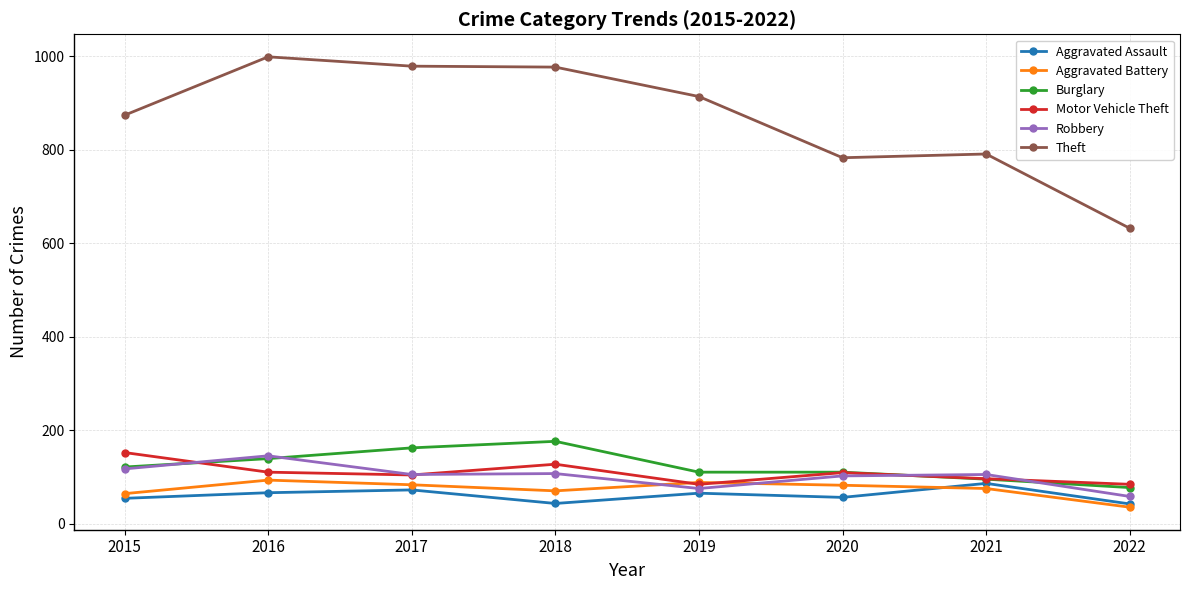

At which category does Motor Vehicle Theft reach its first local peak?

2018